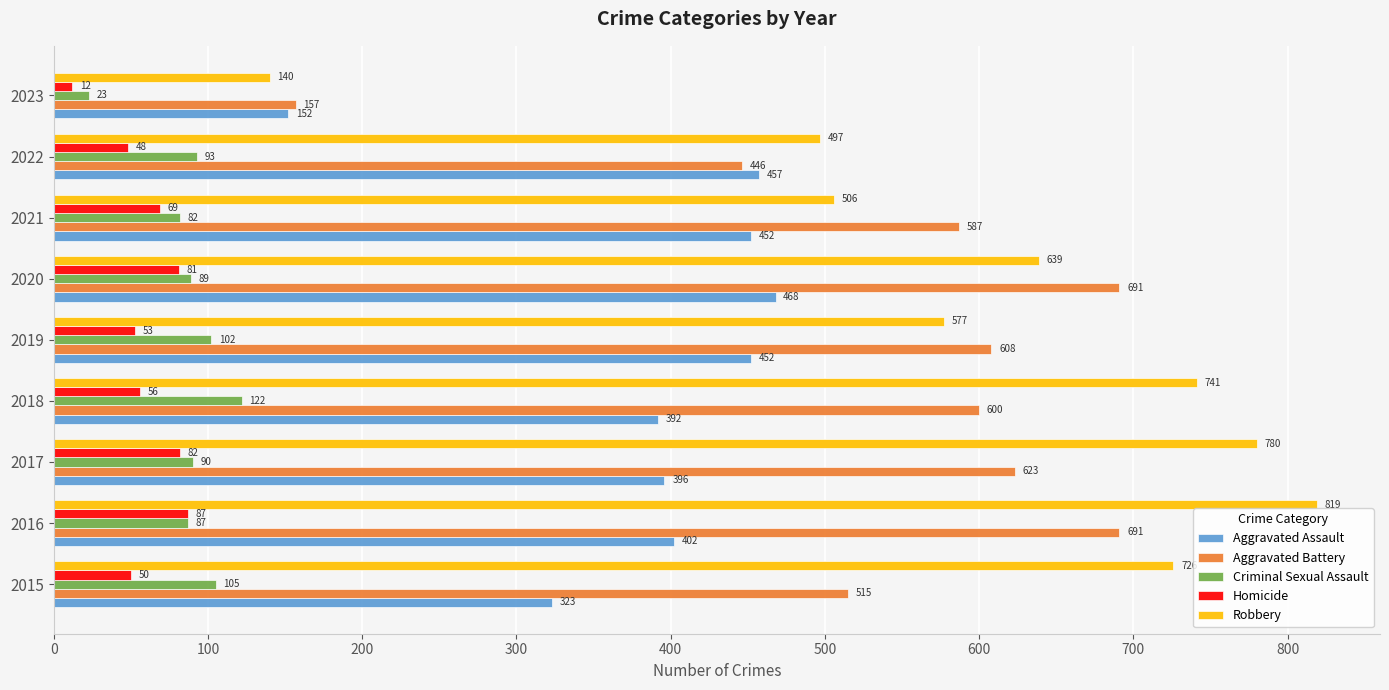

At which label does Robbery reach its minimum?

2023